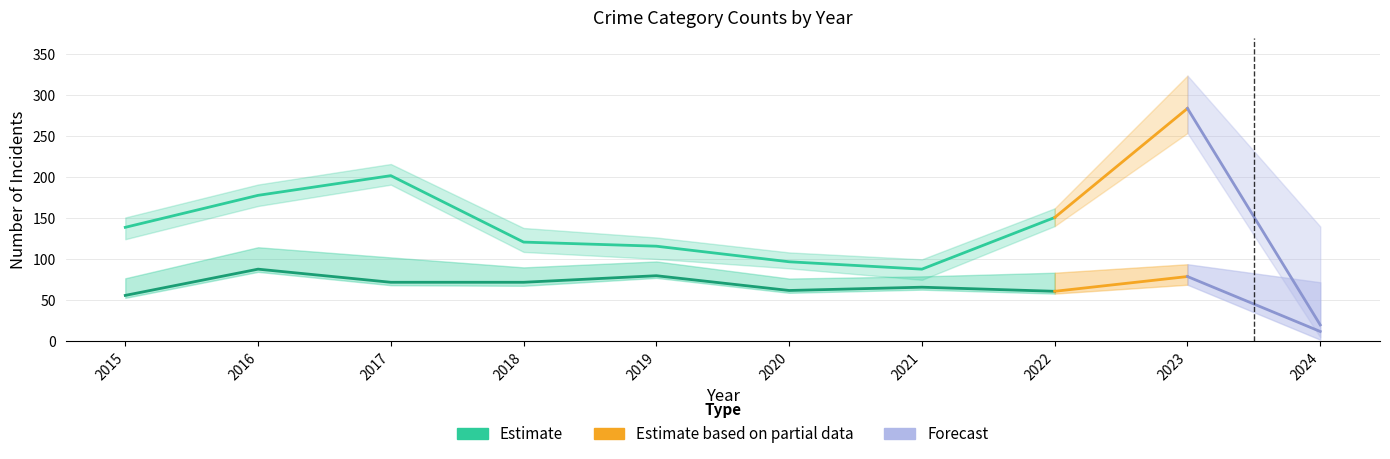

At how many categories does at least one series exceed 274?

1